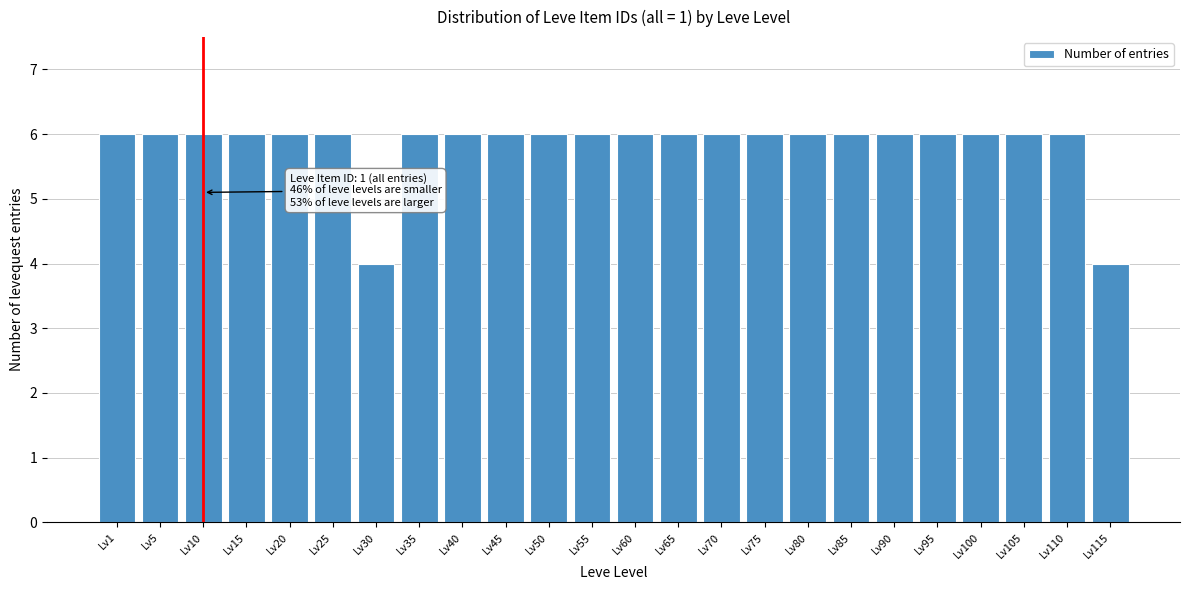

Reading left to right, extract all data points from this chart.

6	6	6	6	6	6	4	6	6	6	6	6	6	6	6	6	6	6	6	6	6	6	6	4